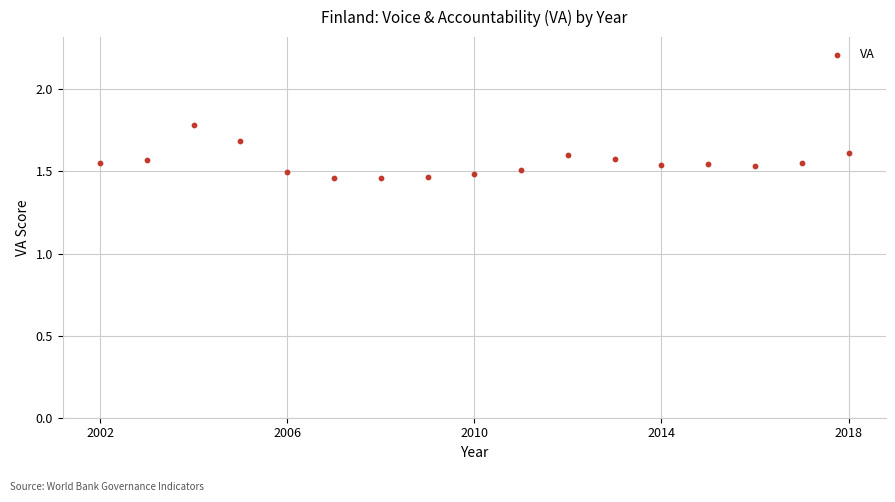

What is the range of X values (max minus min)?

16.0